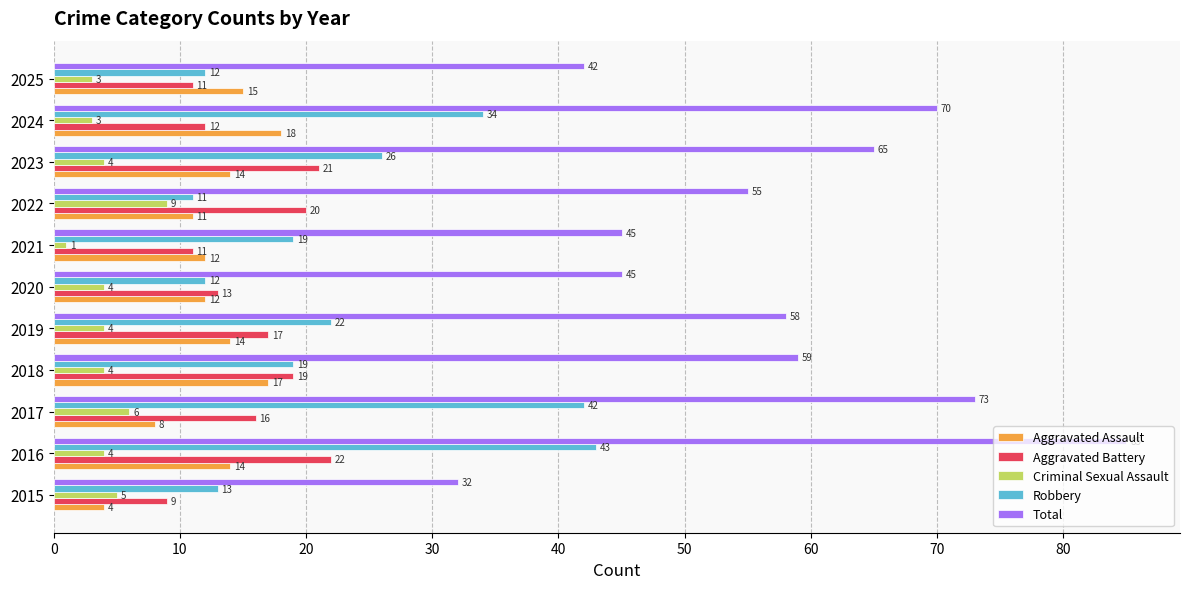

True or false: Aggravated Assault has a value of 28 at 2024.

False